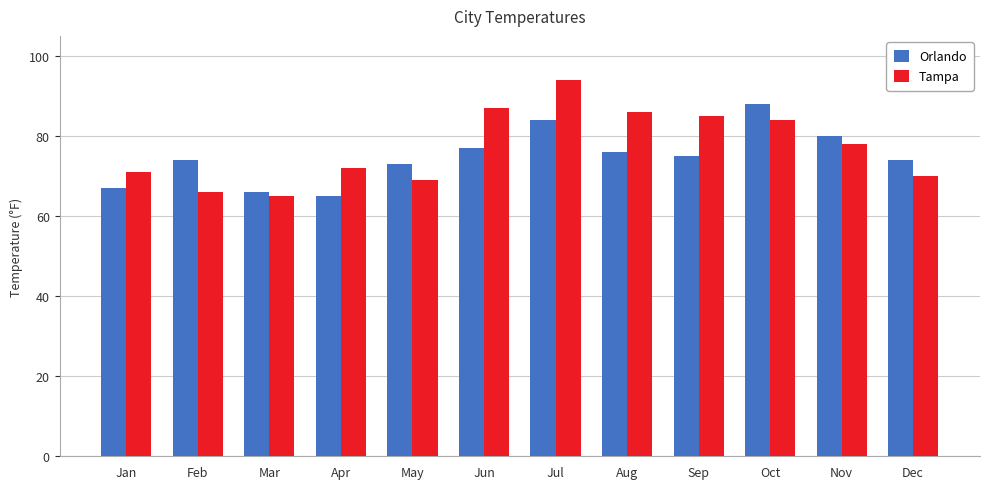

Rank the series by their average value, from lowest to highest.

Orlando, Tampa